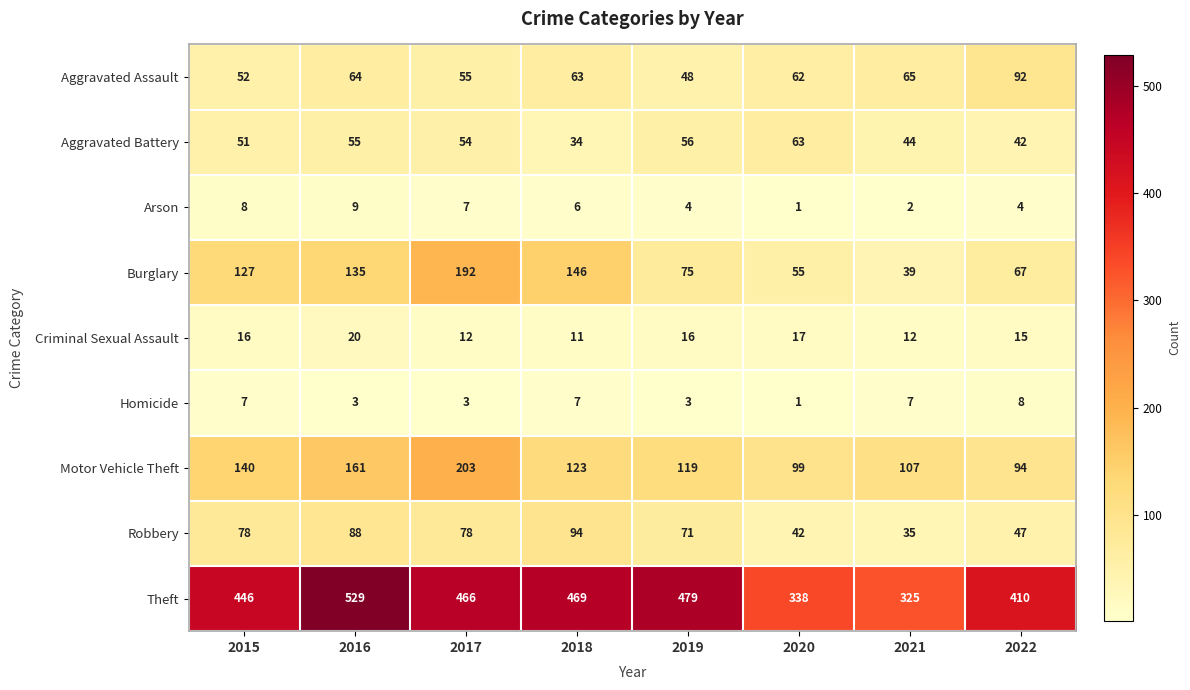

True or false: Aggravated Battery has a value of 44 at 2021.

True